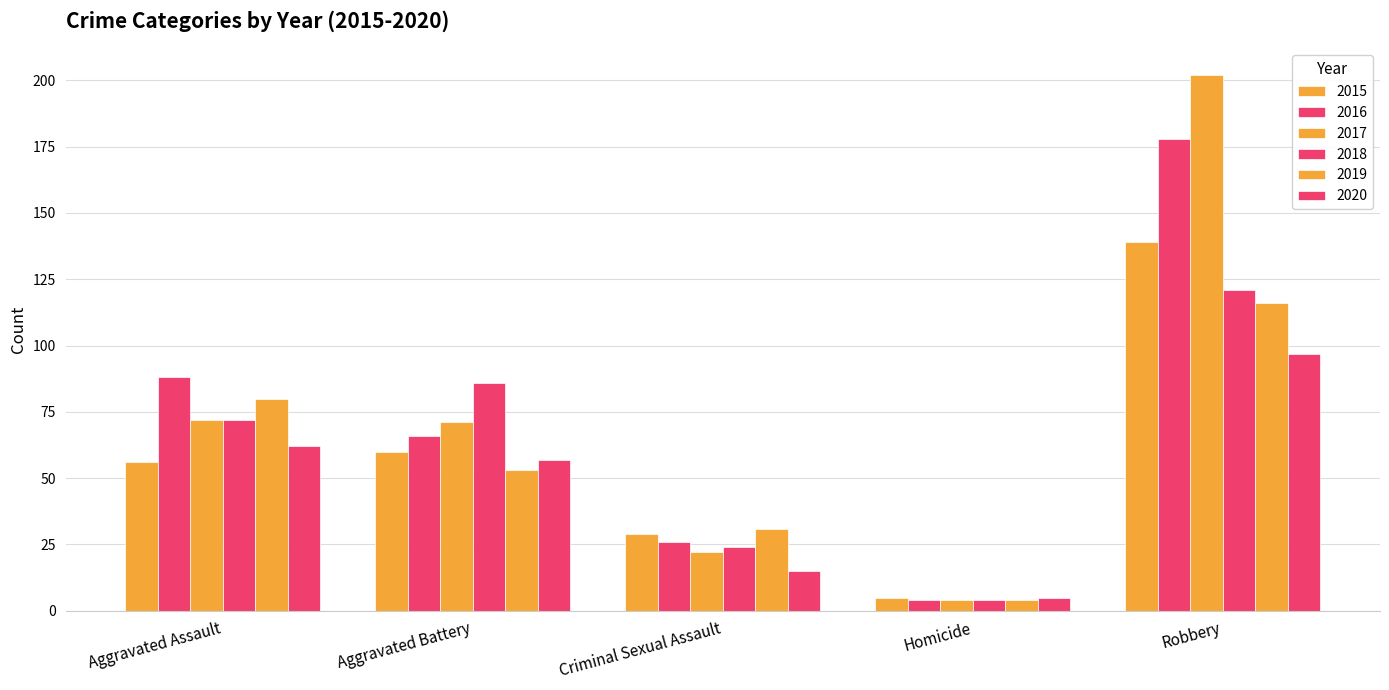

How many bars are there in each group?

6